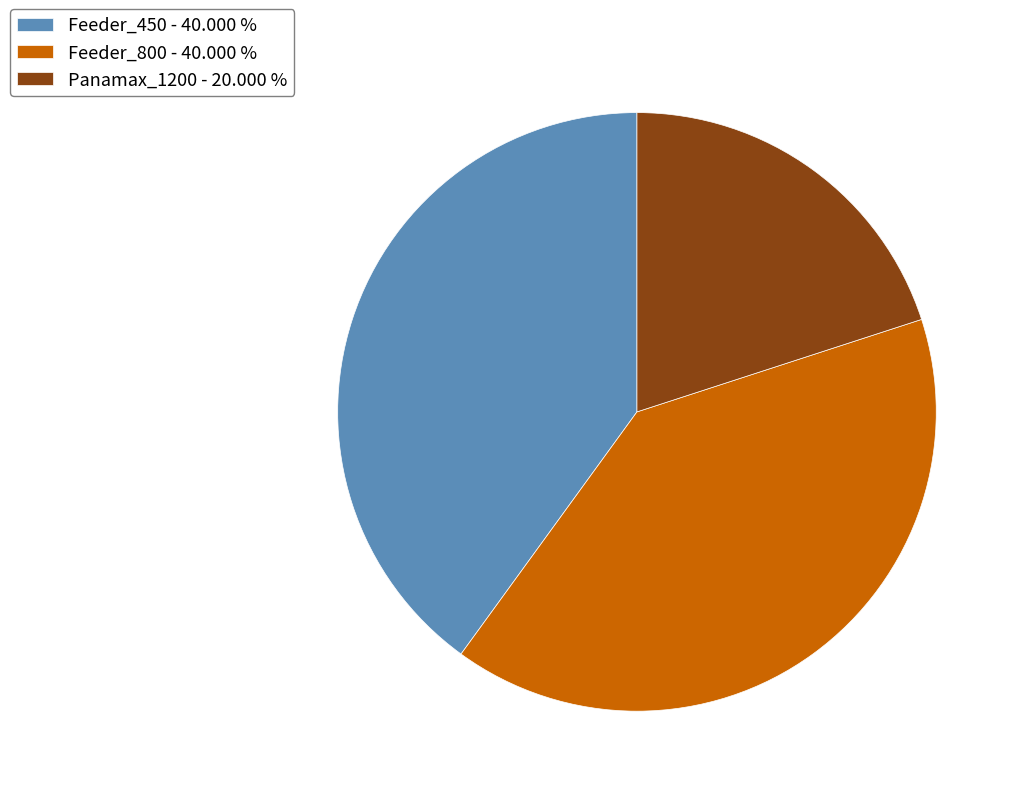

True or false: Feeder_450 accounts for 52% of the total.

False